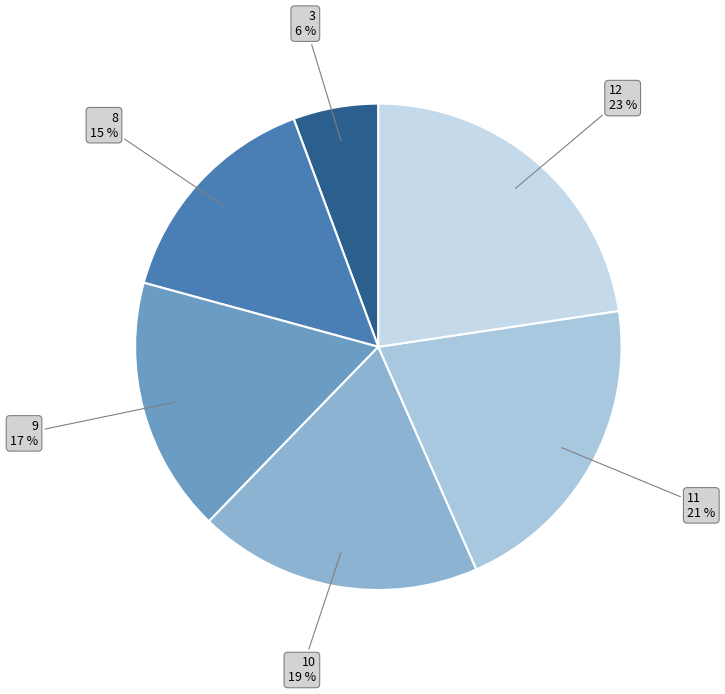

To the nearest percent, what portion does 12 represent?

23%